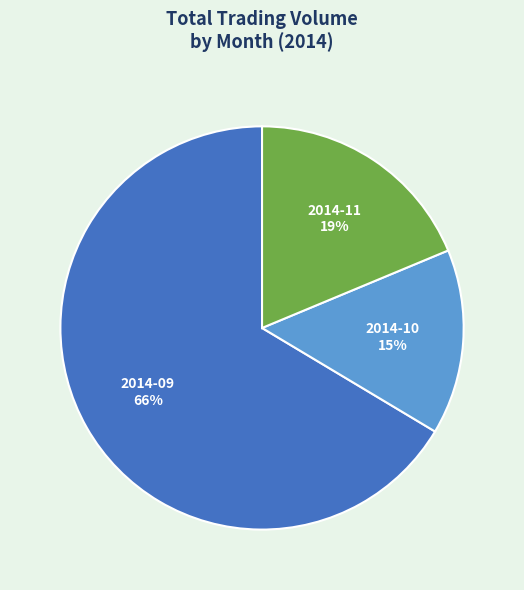

What is the smallest slice in the pie chart?

2014-10